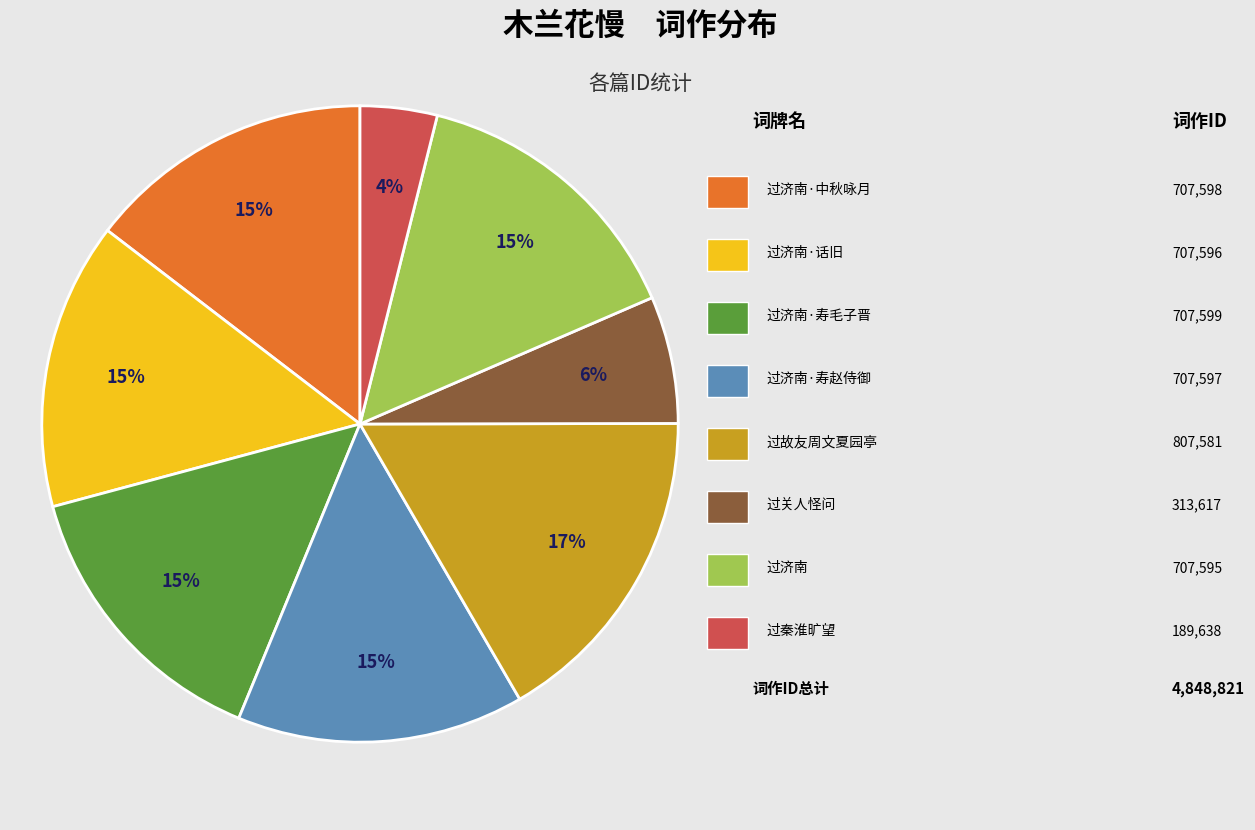

To the nearest percent, what is the difference between the largest and smallest slice percentages?

13%